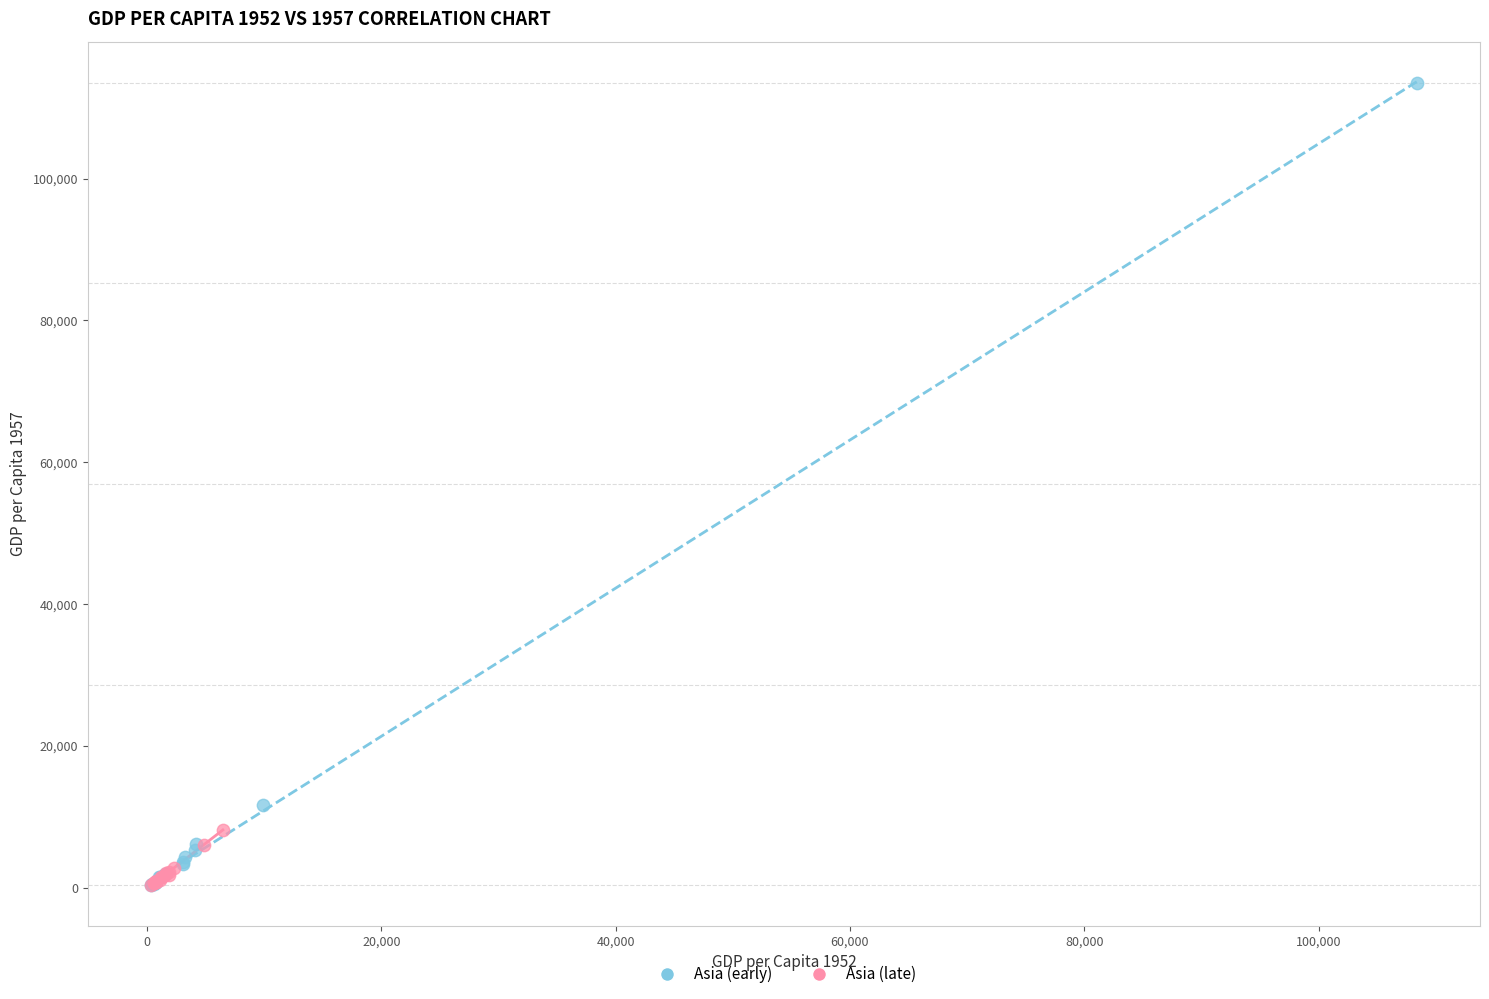

What are all the series names shown in the legend?

Asia (early), Asia (late)